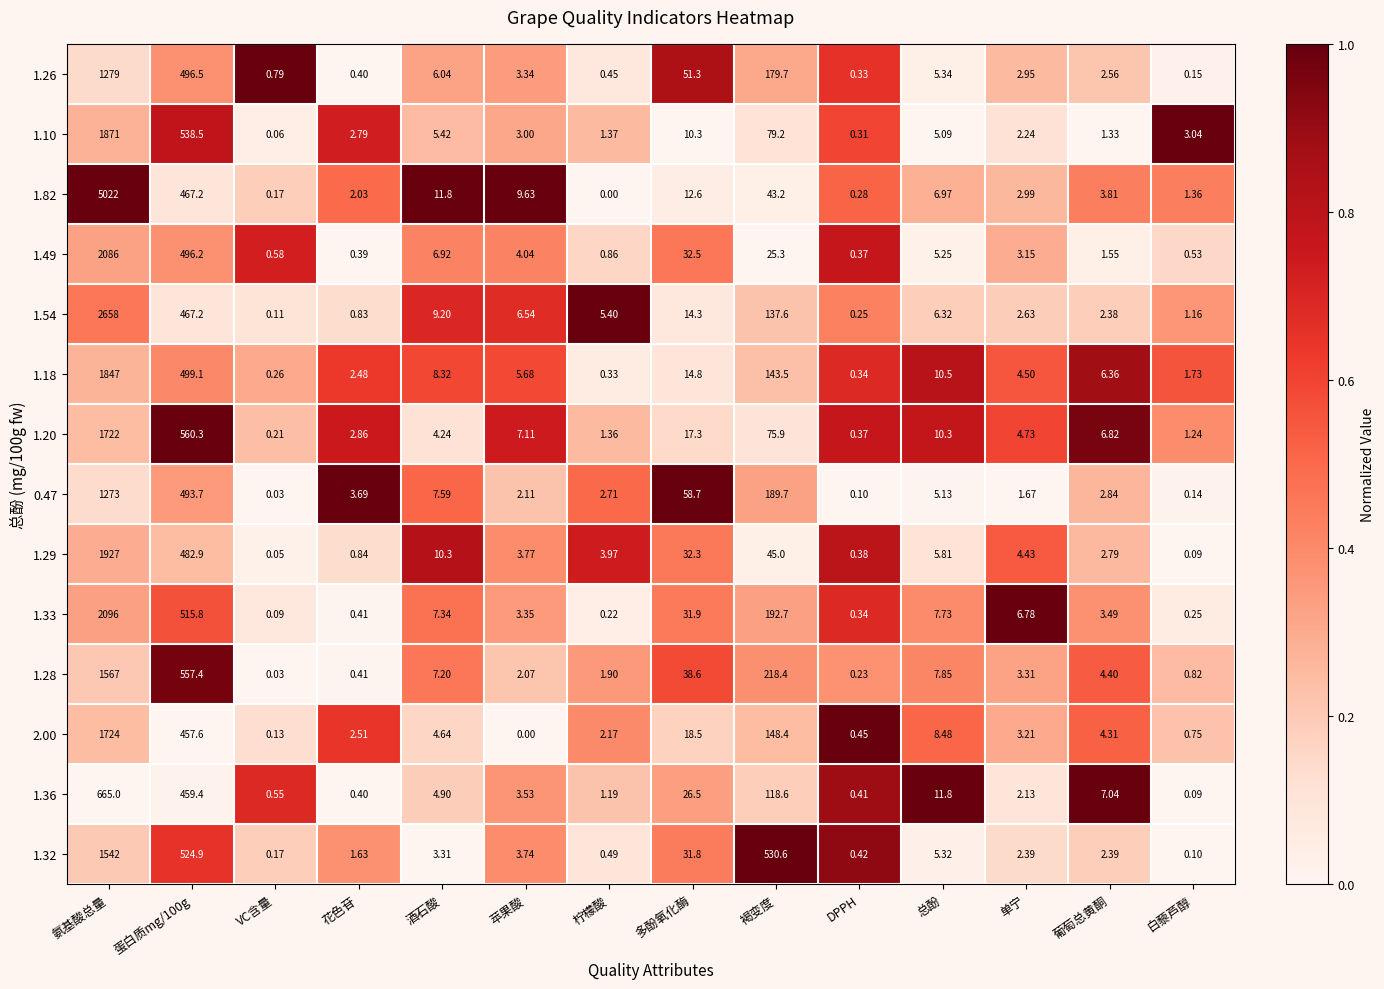

How many categories are shown in the chart?

14